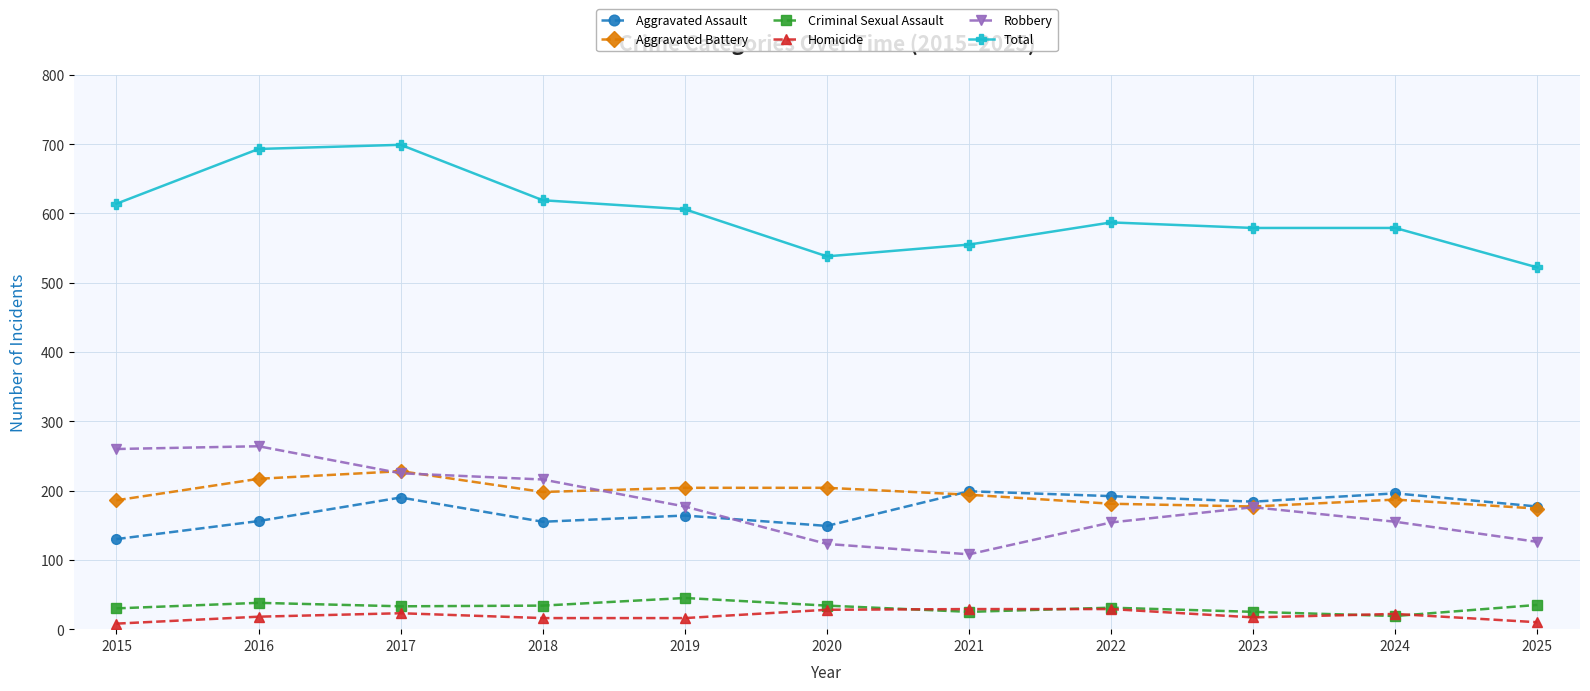

At how many categories does at least one series exceed 154?

11